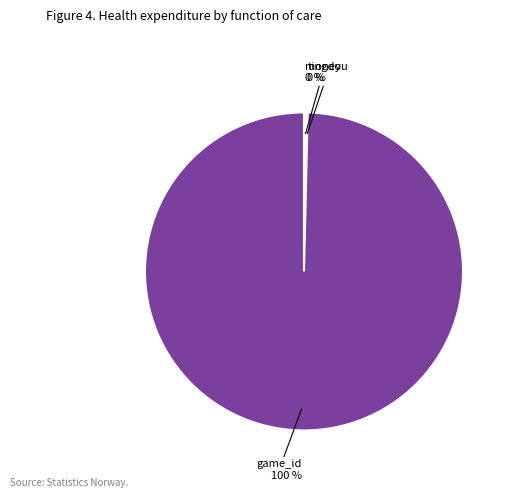

Is there a majority slice in this chart?

Yes